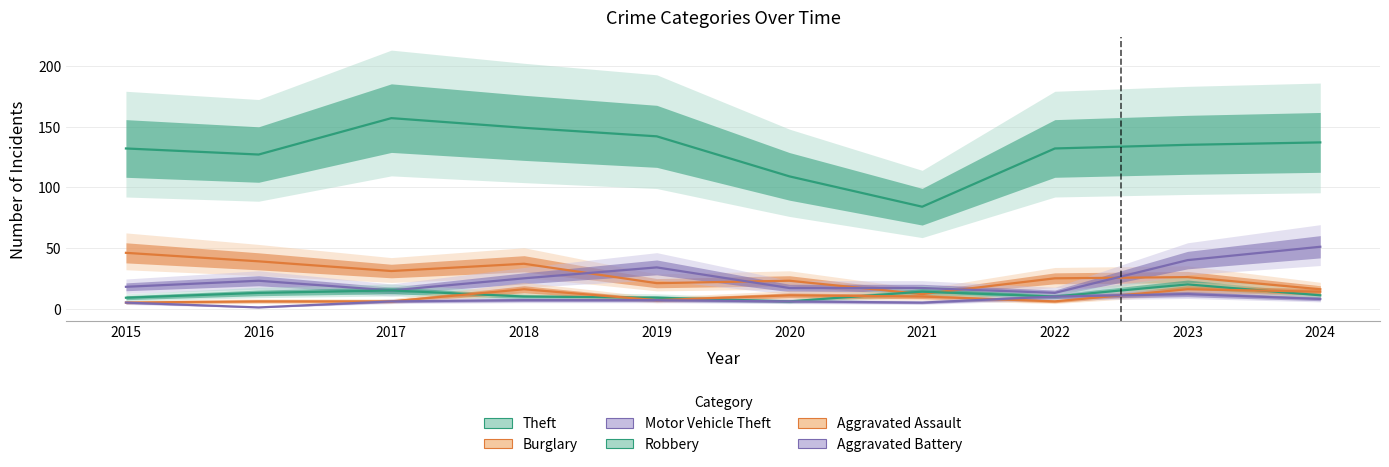

How many lines are shown in the chart?

6